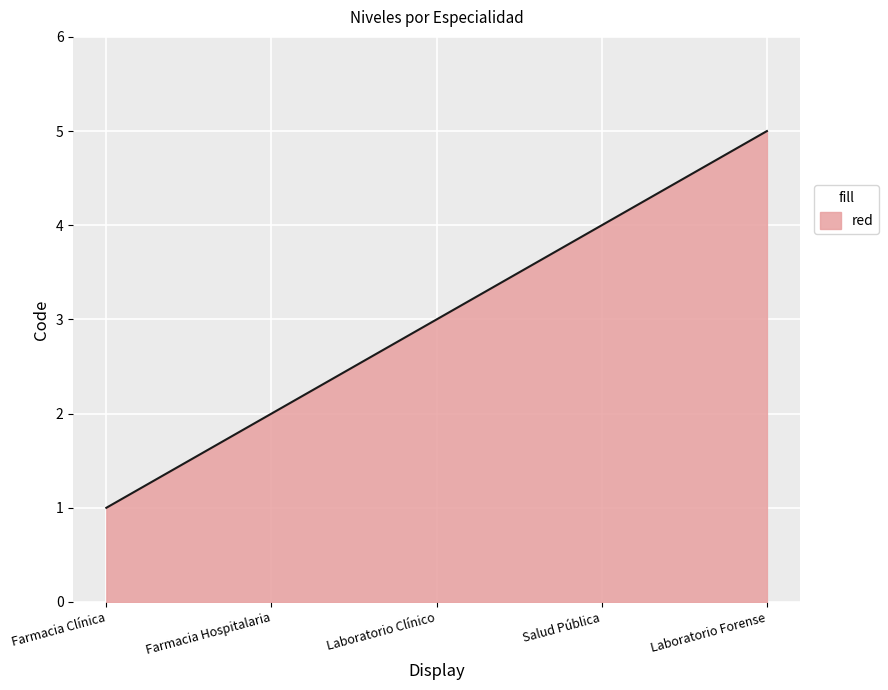

What is the smallest value displayed?

1.0